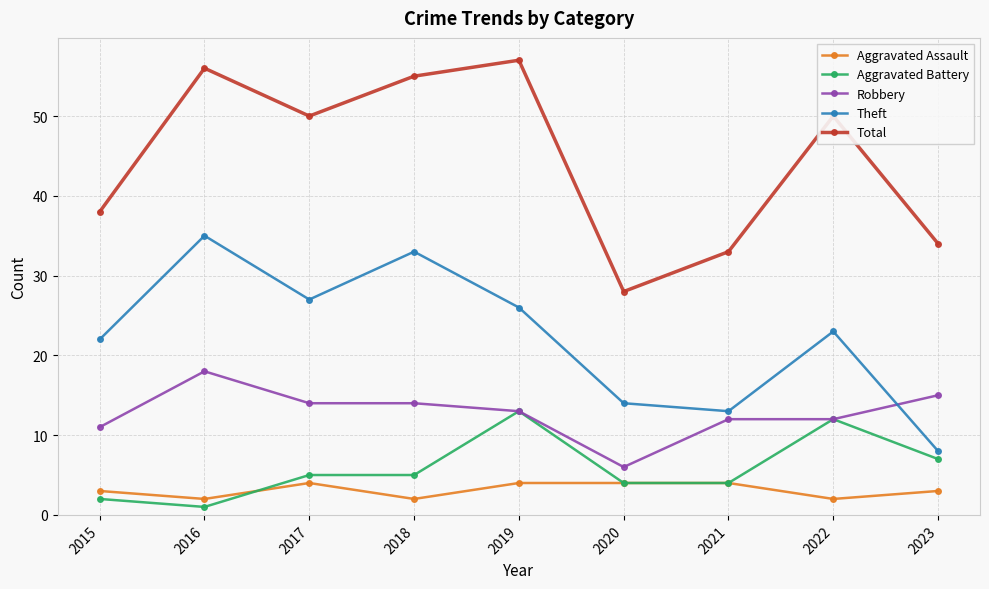

What value does the Aggravated Assault series have at 2020?

4